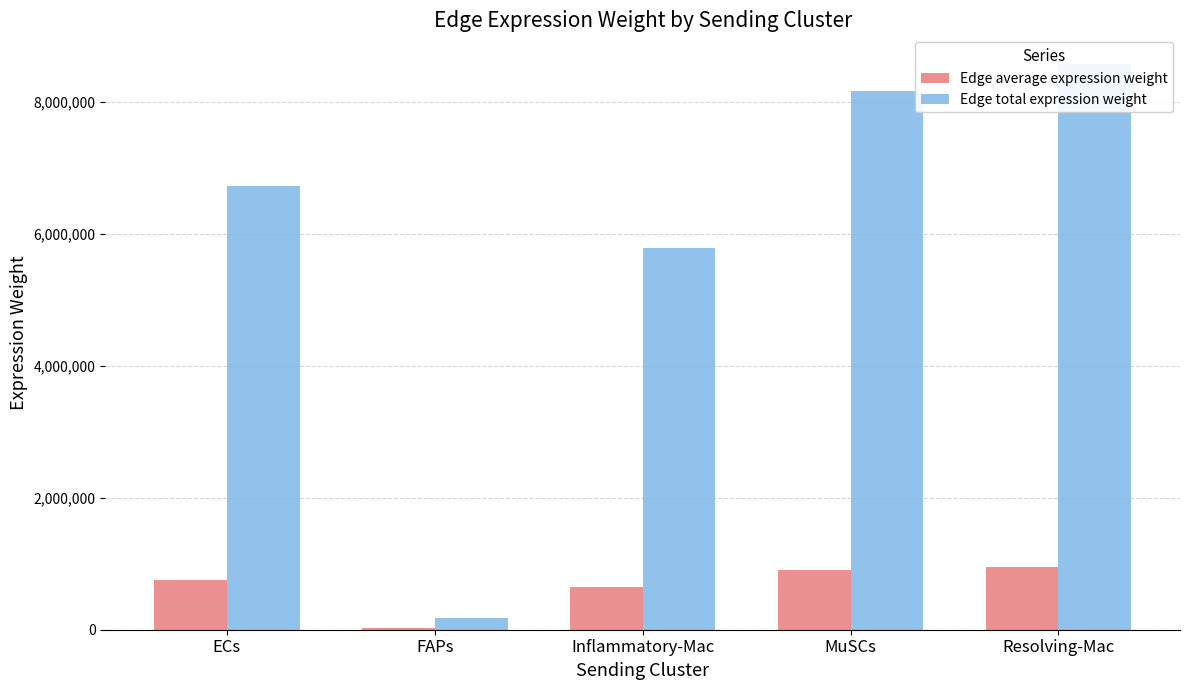

Which series has the largest range (max minus min)?

Edge total expression weight